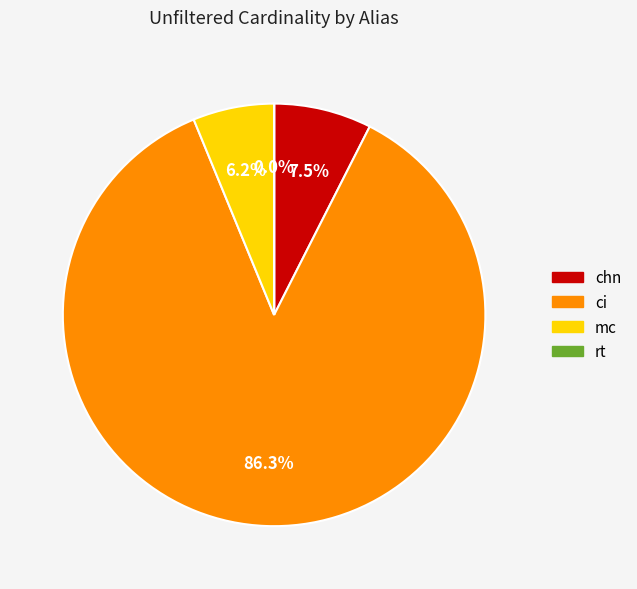

What percentage do ci and mc together represent?

92.5%